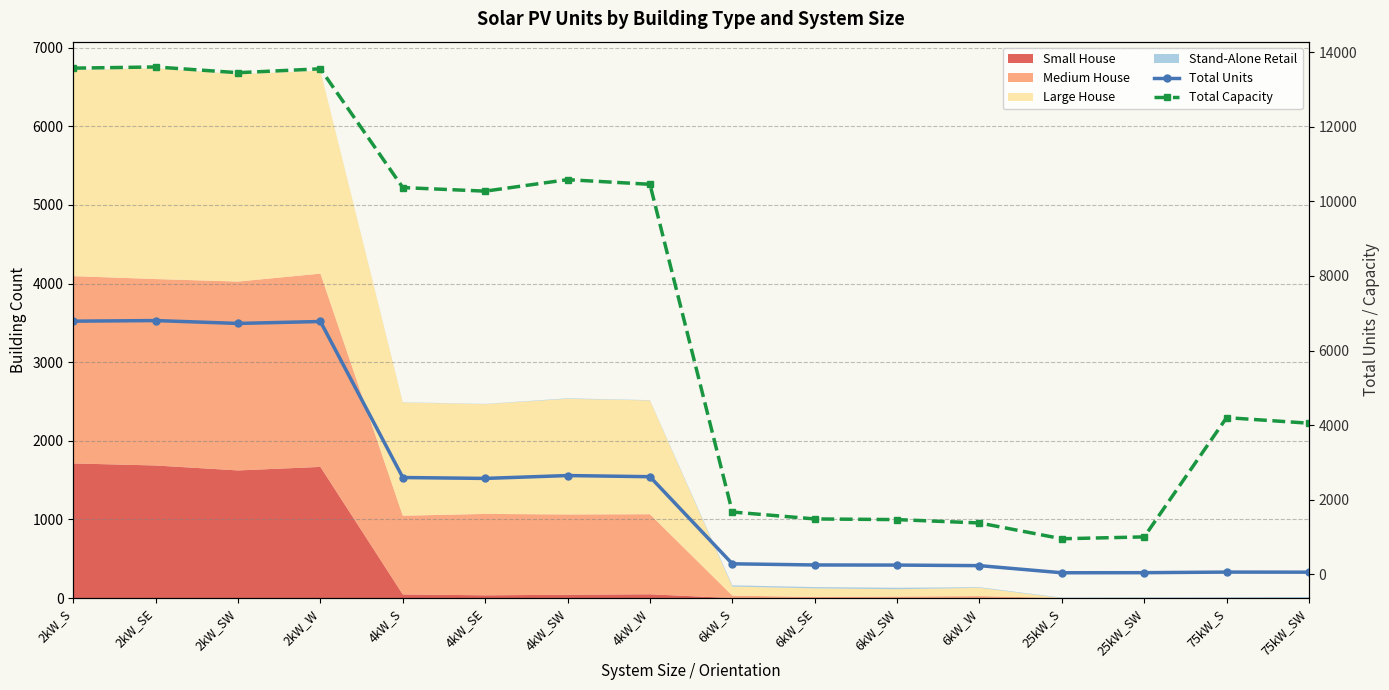

What is the label of the 14th point from the left?

25kW_SW